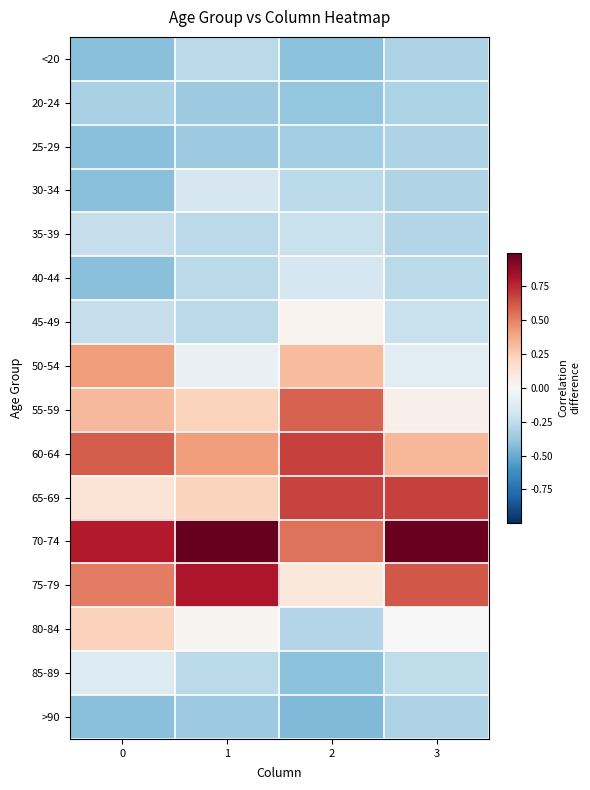

Reading right to left, what are all the values shown in this chart?

<20: 3=-0.3	2=-0.4	1=-0.3	0=-0.4
20-24: 3=-0.3	2=-0.4	1=-0.4	0=-0.3
25-29: 3=-0.3	2=-0.3	1=-0.4	0=-0.4
30-34: 3=-0.3	2=-0.3	1=-0.2	0=-0.4
35-39: 3=-0.3	2=-0.2	1=-0.3	0=-0.2
40-44: 3=-0.3	2=-0.2	1=-0.3	0=-0.4
45-49: 3=-0.2	2=0.0	1=-0.3	0=-0.2
50-54: 3=-0.1	2=0.3	1=-0.1	0=0.4
55-59: 3=0.1	2=0.6	1=0.2	0=0.3
60-64: 3=0.3	2=0.7	1=0.4	0=0.6
65-69: 3=0.7	2=0.7	1=0.2	0=0.1
70-74: 3=1.0	2=0.5	1=1.0	0=0.8
75-79: 3=0.6	2=0.1	1=0.8	0=0.5
80-84: 3=-0.0	2=-0.3	1=0.0	0=0.2
85-89: 3=-0.3	2=-0.4	1=-0.3	0=-0.1
>90: 3=-0.3	2=-0.4	1=-0.4	0=-0.4